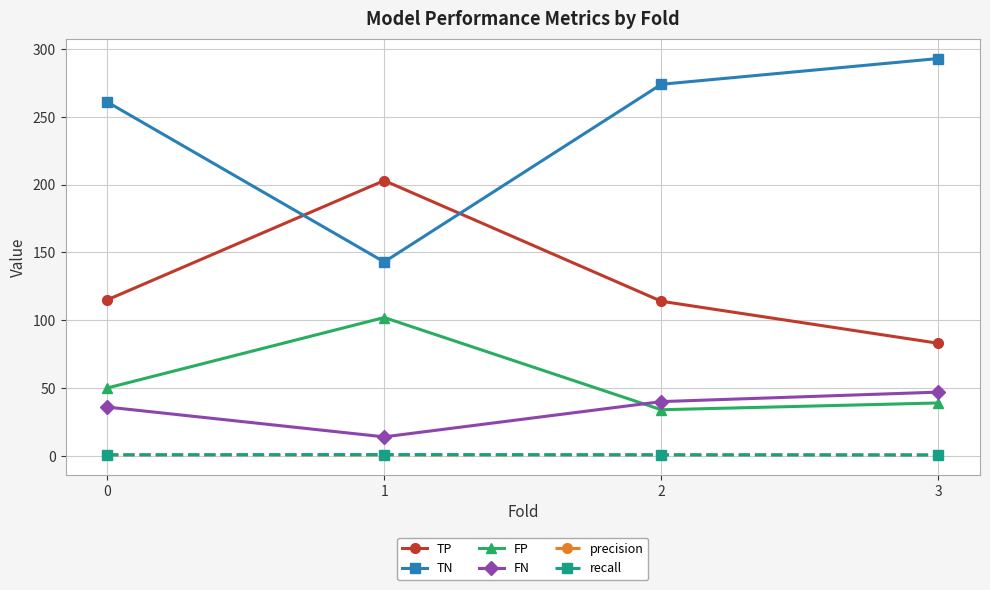

Does the chart have visible grid lines?

Yes